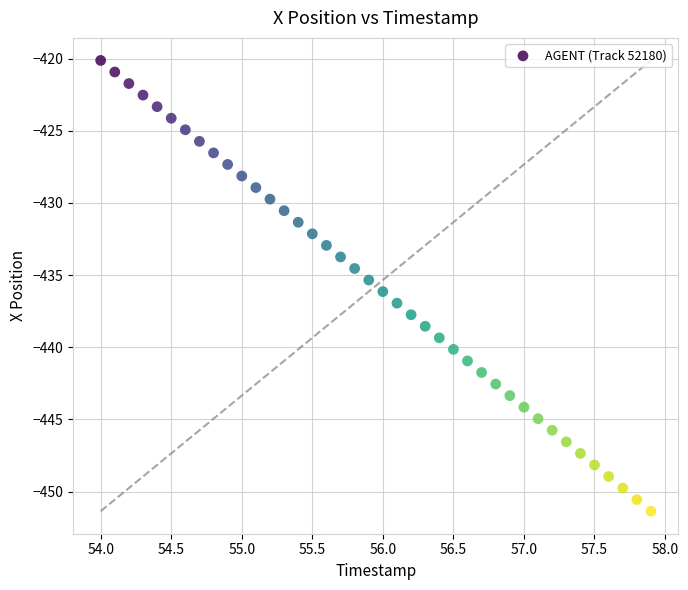

What is the range of X values (max minus min)?

3.9